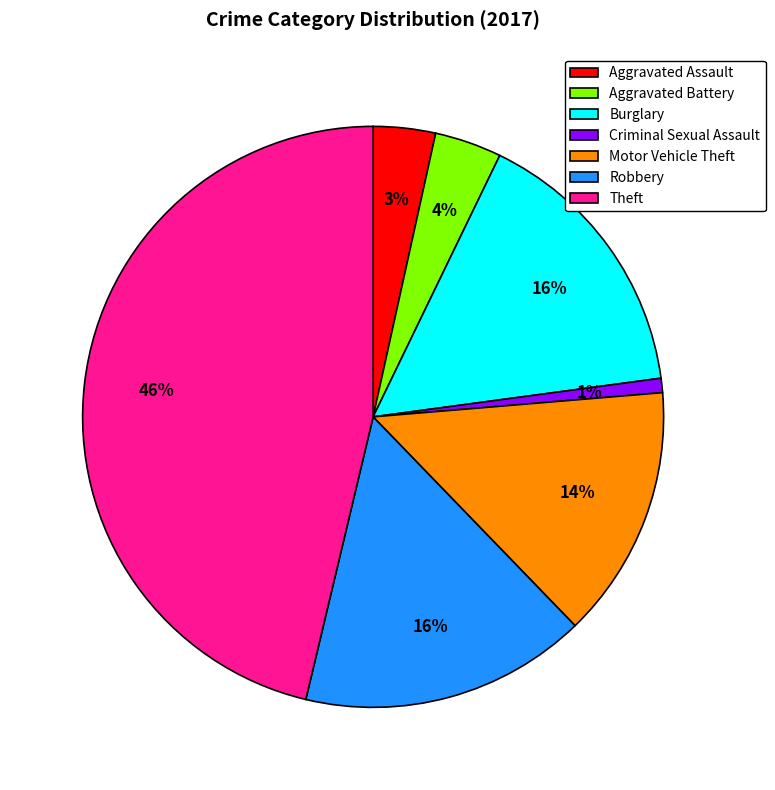

Is Aggravated Battery the majority of the pie?

No